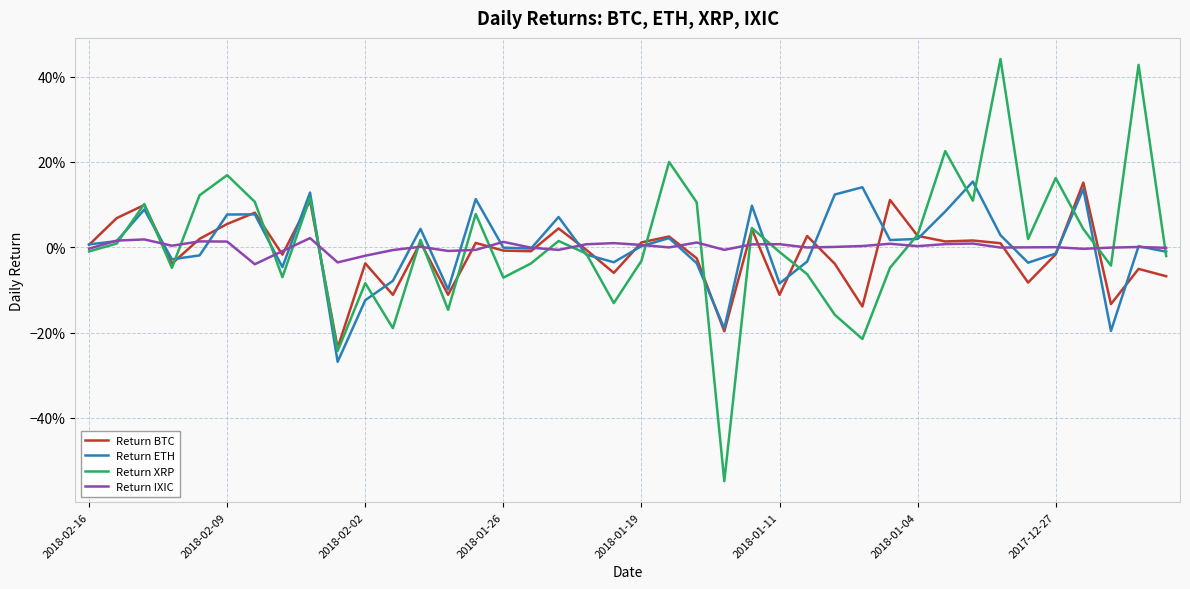

What are all the series names shown in the legend?

Return BTC, Return ETH, Return XRP, Return IXIC